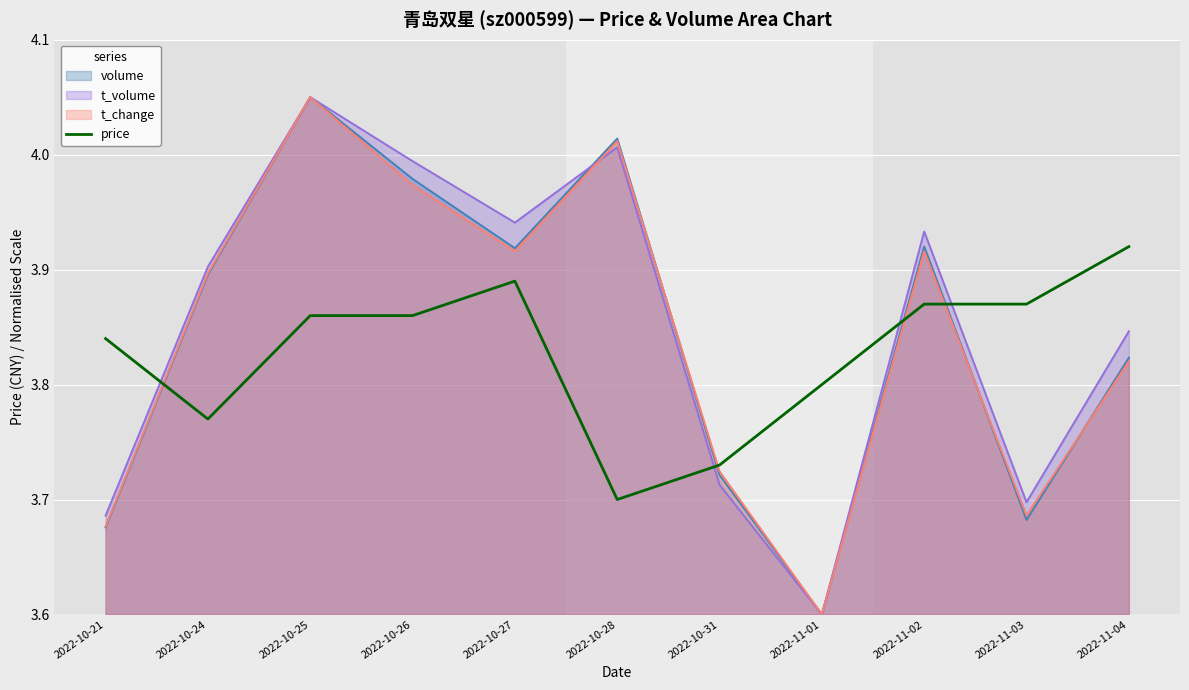

How many points are lower than both their immediate neighbors (excluding endpoints)?

2